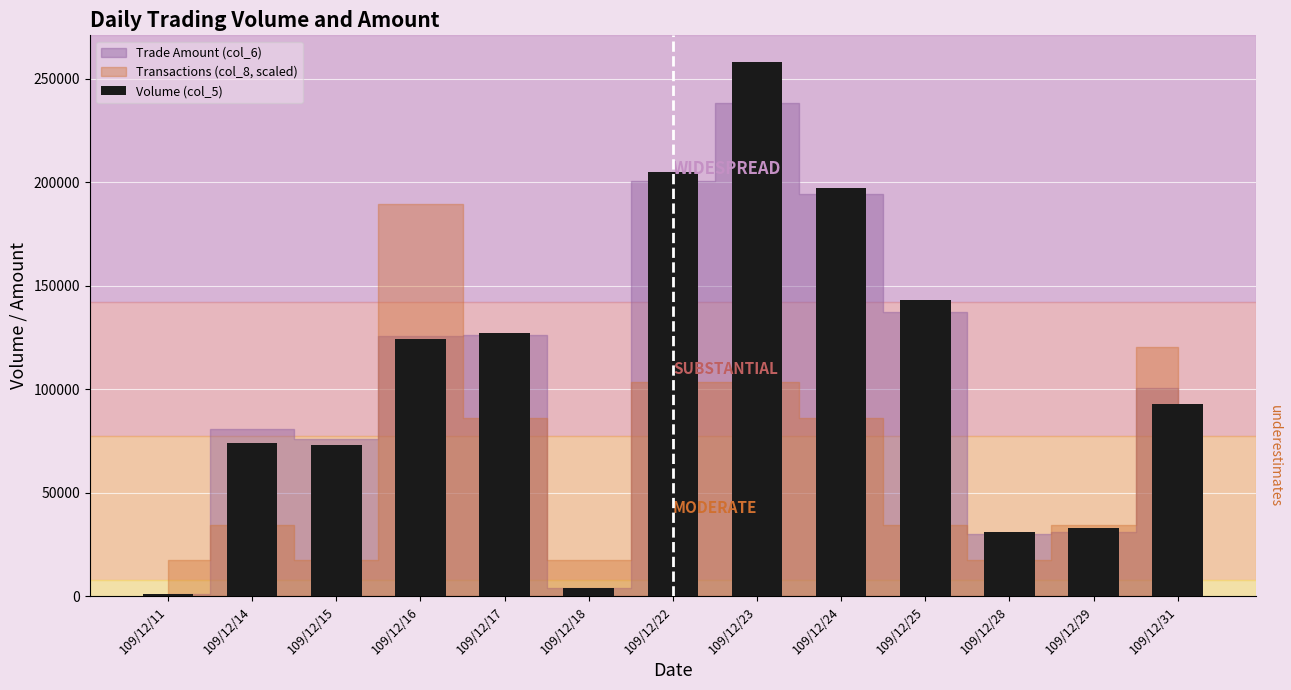

What is the change in value from 109/12/15 to 109/12/16?

+51000